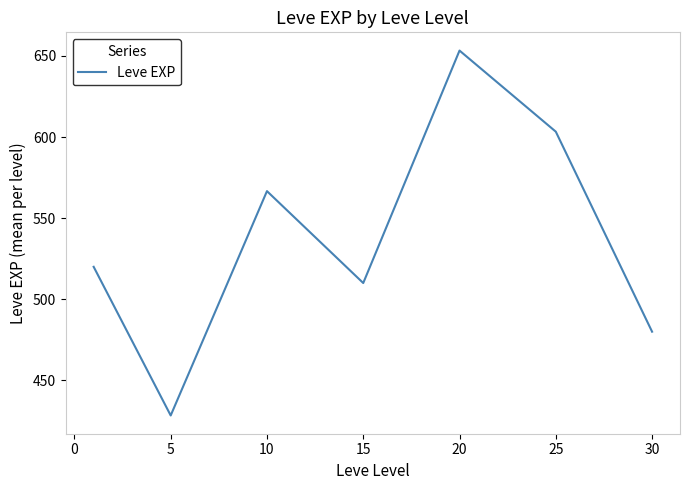

What is the smallest value displayed?

428.3